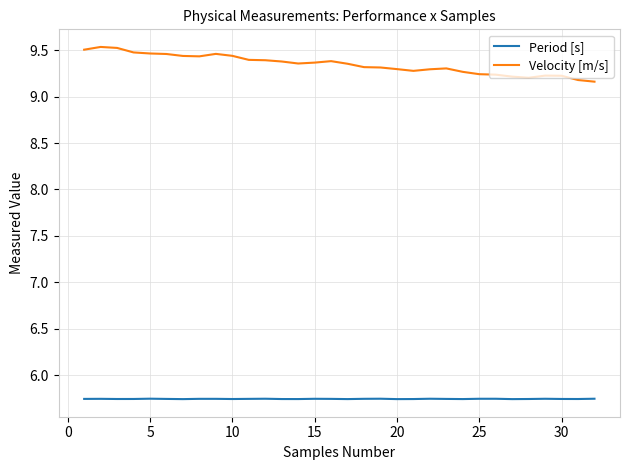

True or false: Velocity [m/s] has more than 0 interior local peaks.

True